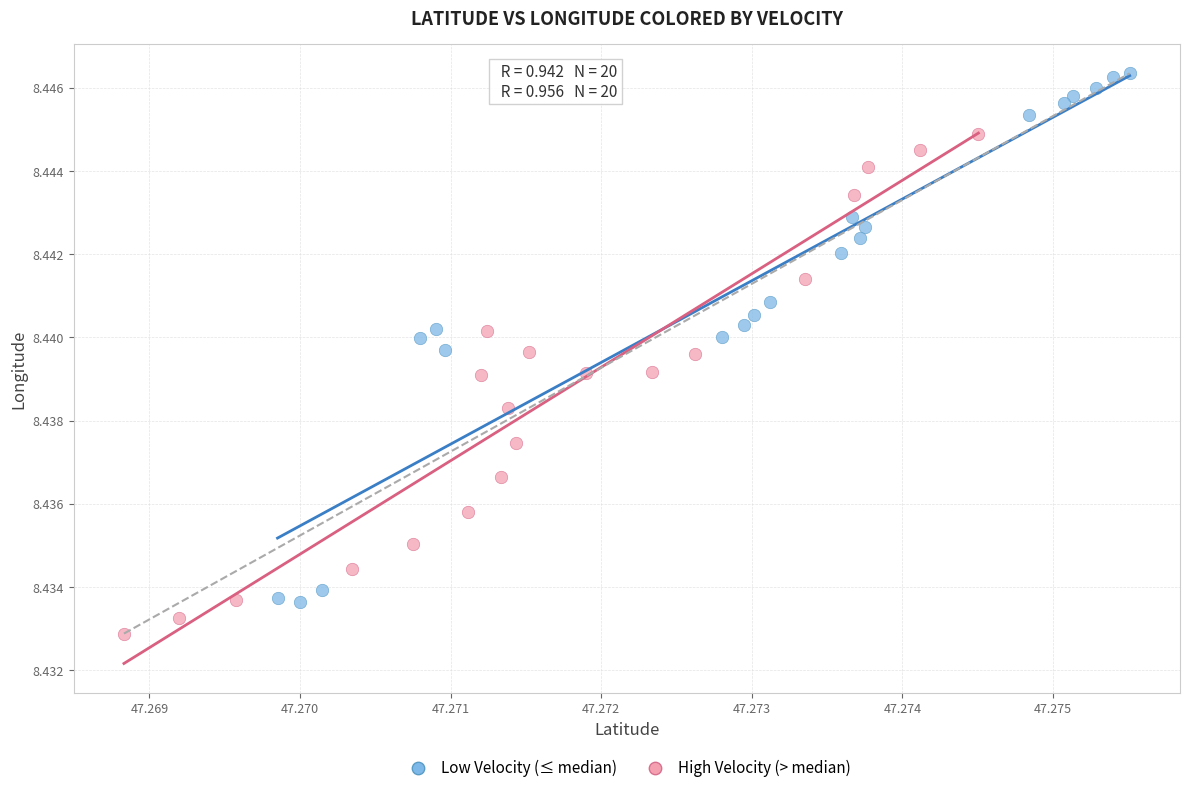

Which series has the widest spread of Y values?

Low Velocity (≤ median)